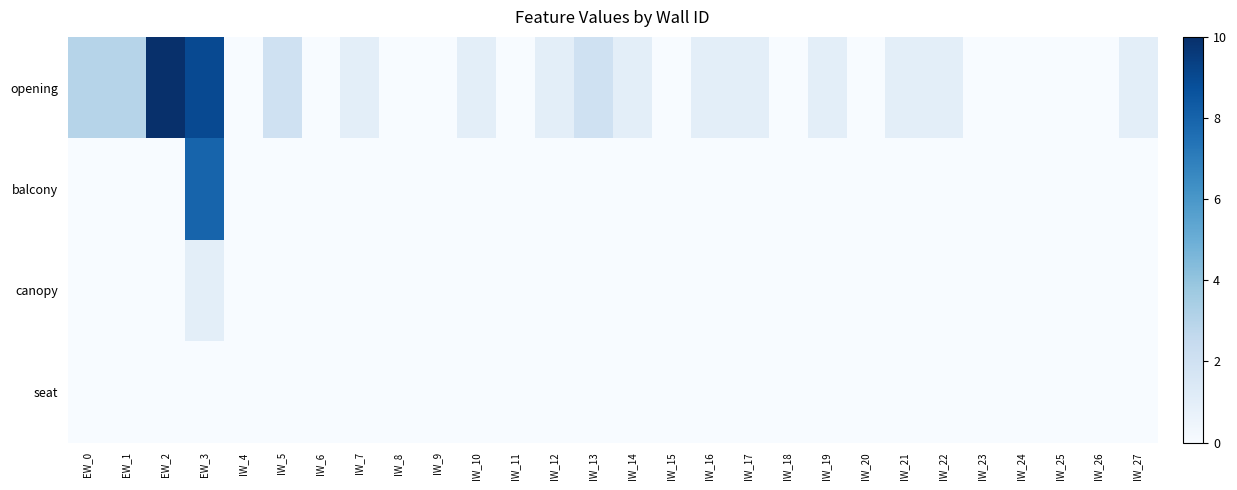

How many categories are shown in the chart?

28